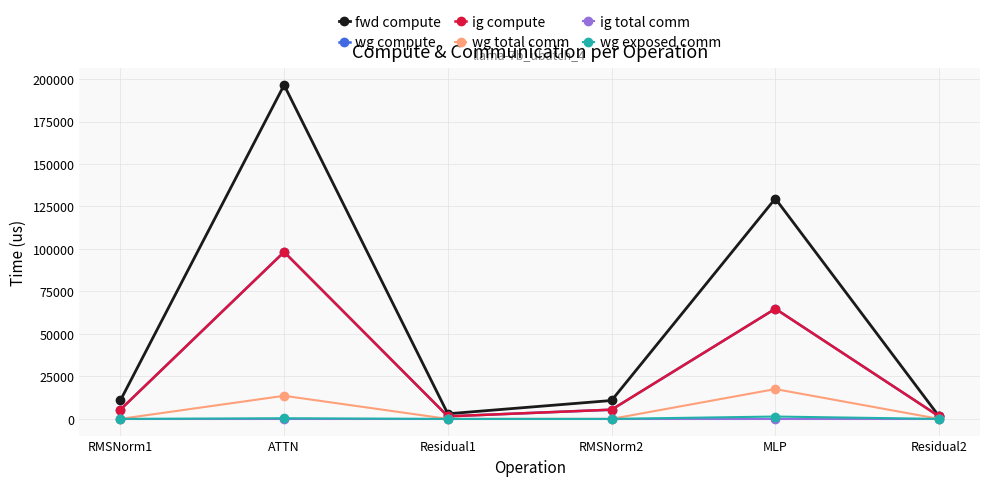

In wg compute, how many points are higher than both neighbors (excluding endpoints)?

2